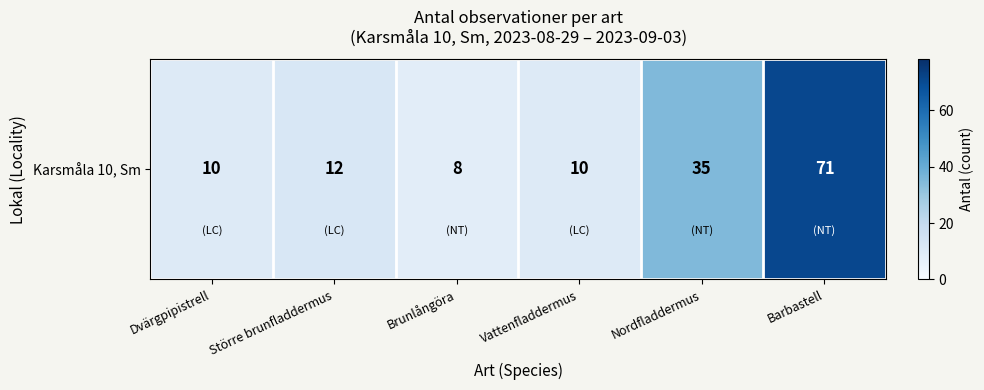

What is the change in value from Brunlångöra to Barbastell?

+63